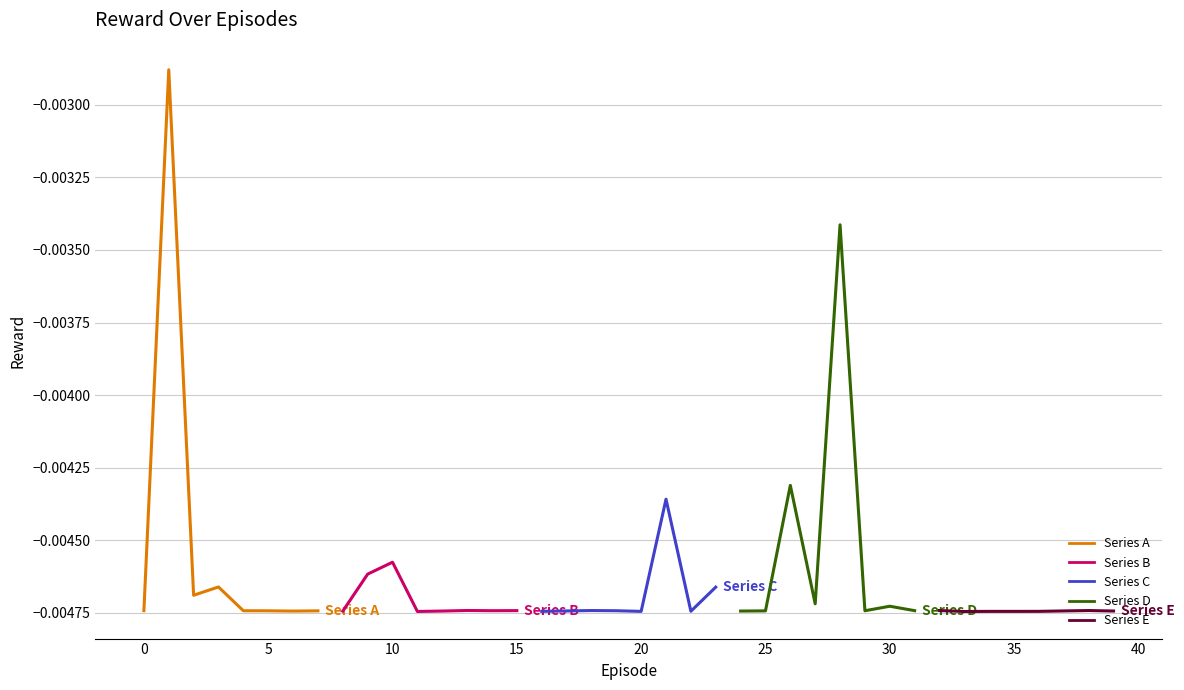

Which series ends up on top after the final intersection of Series E and Series D?

Series D